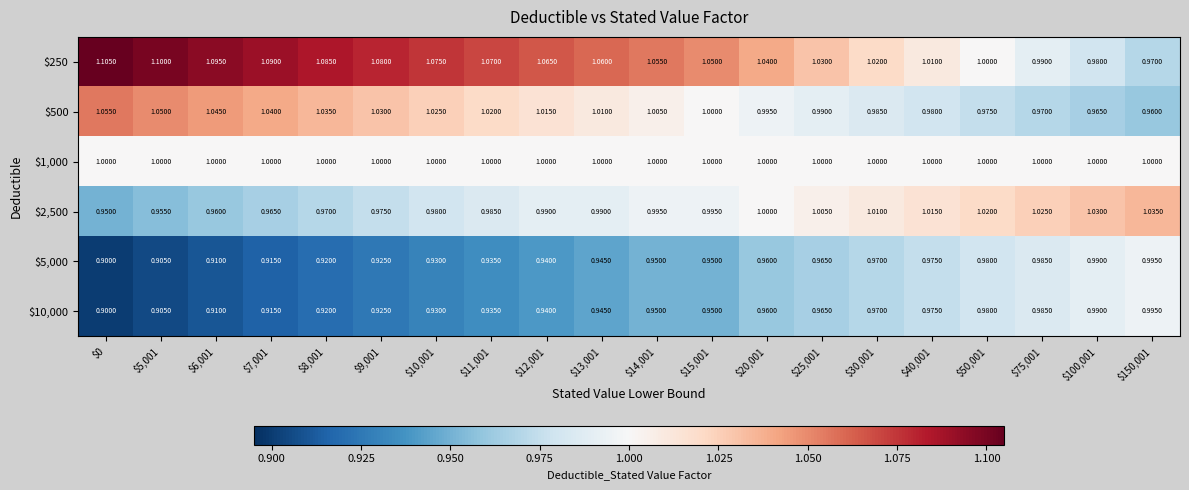

Which series has the largest range (max minus min)?

$250